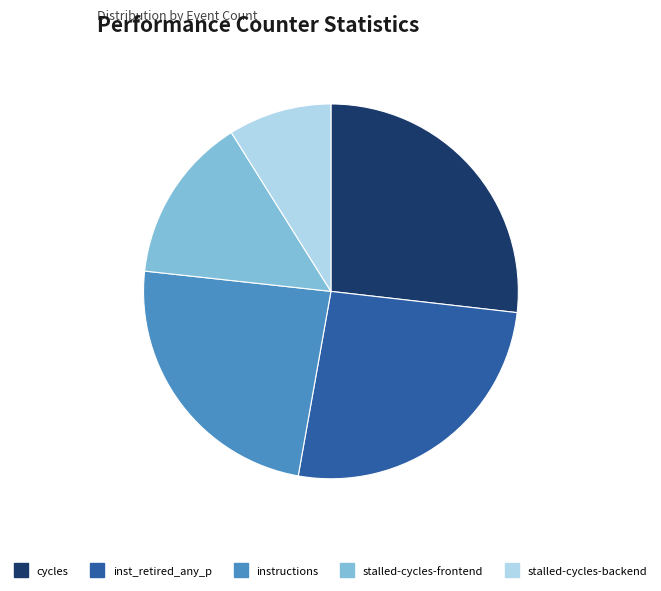

Does any single category account for the majority?

No